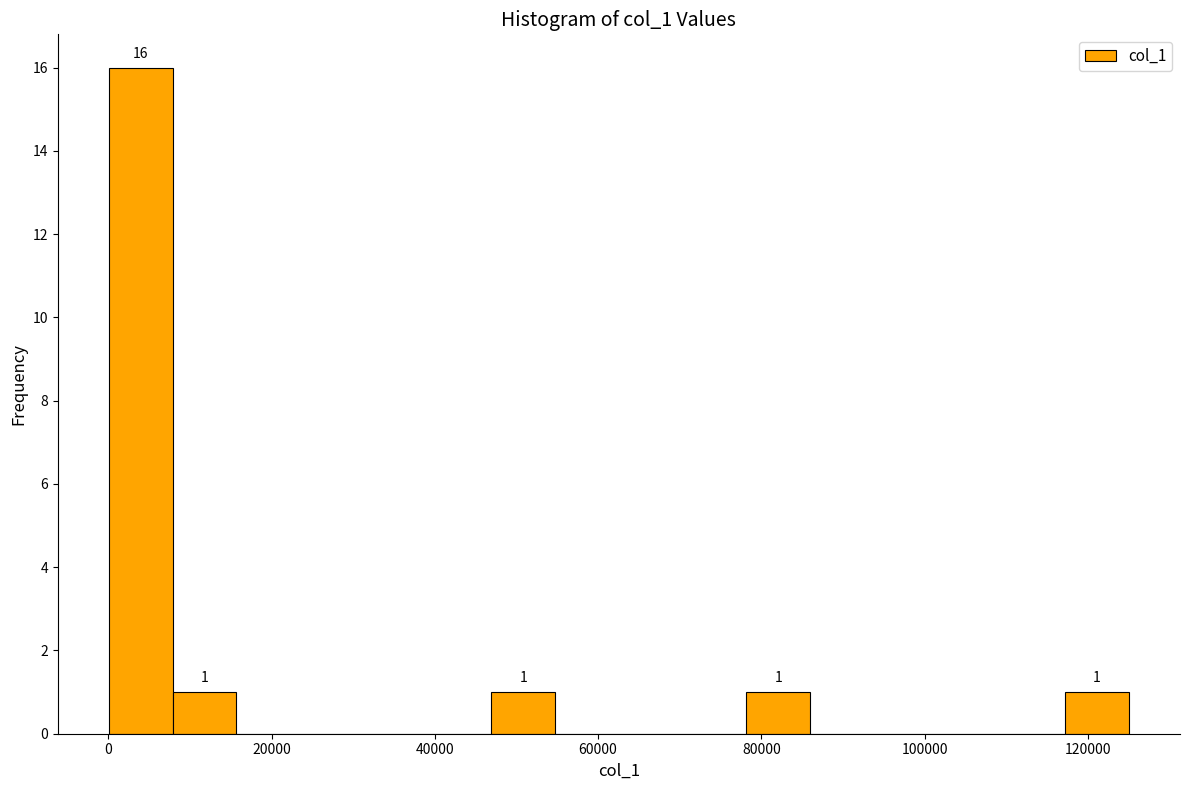

Around what value on the x-axis is the tallest bar? Give the approximate position of its centre, as read against the axis.

4000